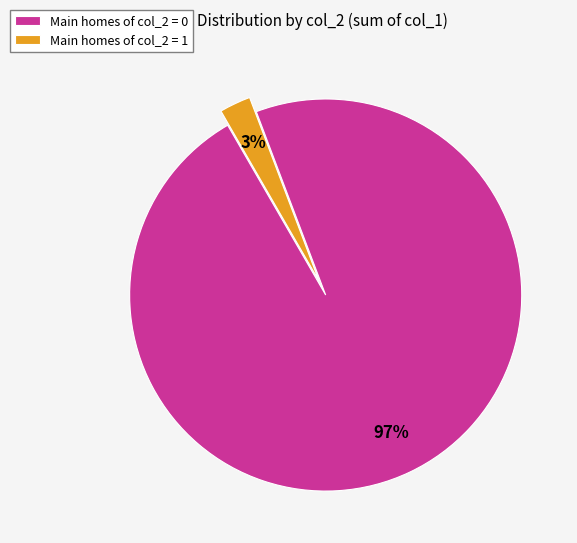

Which slice represents more than half of the pie?

Main homes of col_2 = 0